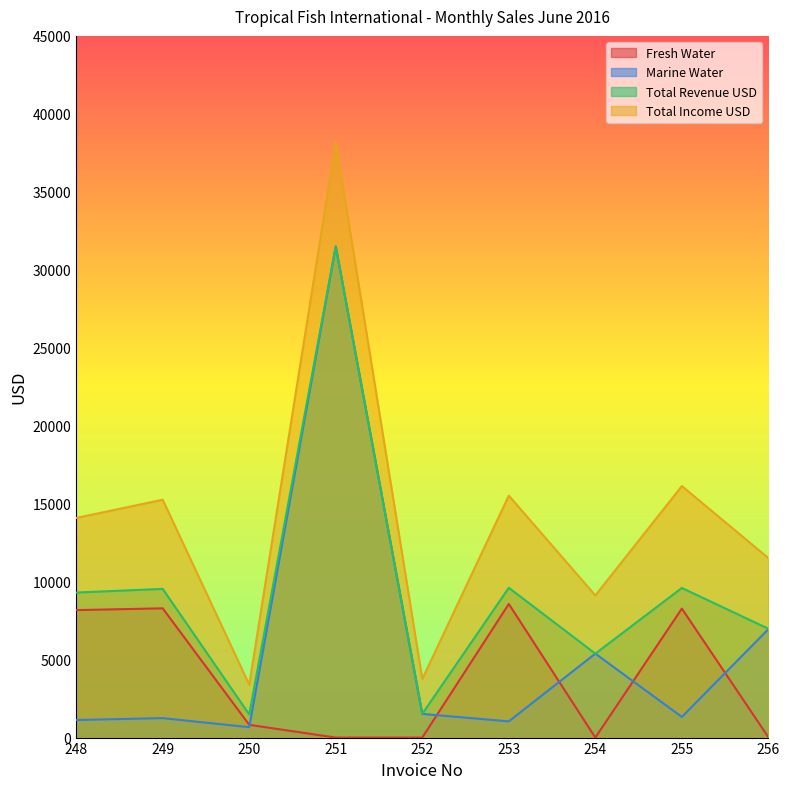

Where is Total Income USD nearest to the value 20787?

255